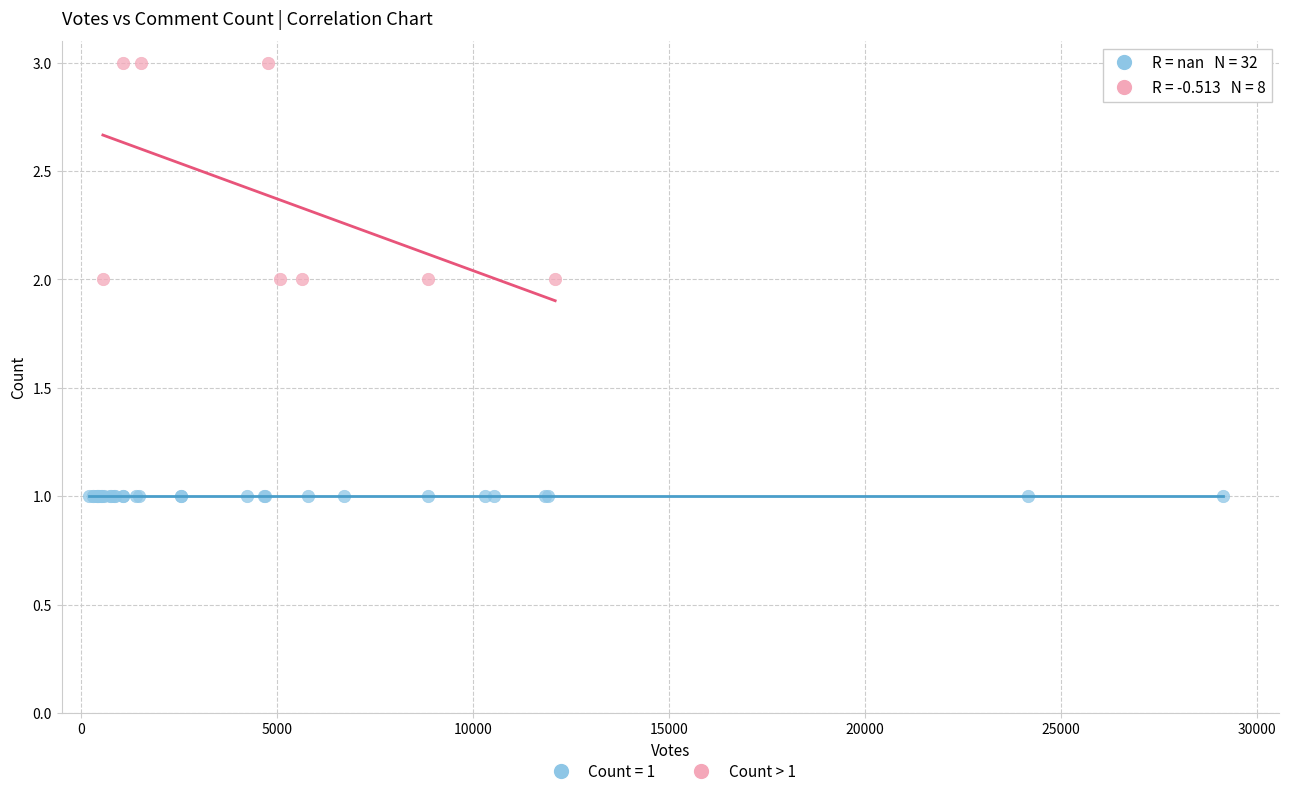

Which series contains the lowest Y value?

Count = 1